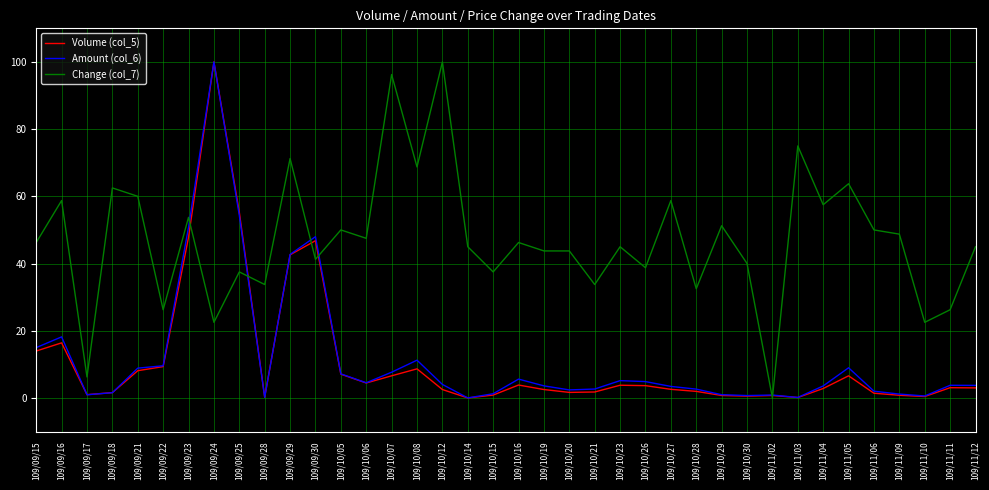

The Volume (col_5) series shows 83.1 at 109/09/23. True or false?

False